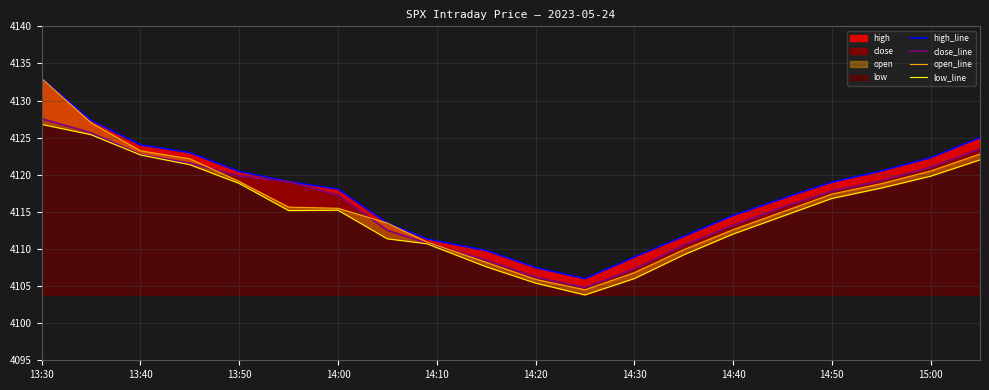

At how many categories does at least one series exceed 4118?

11